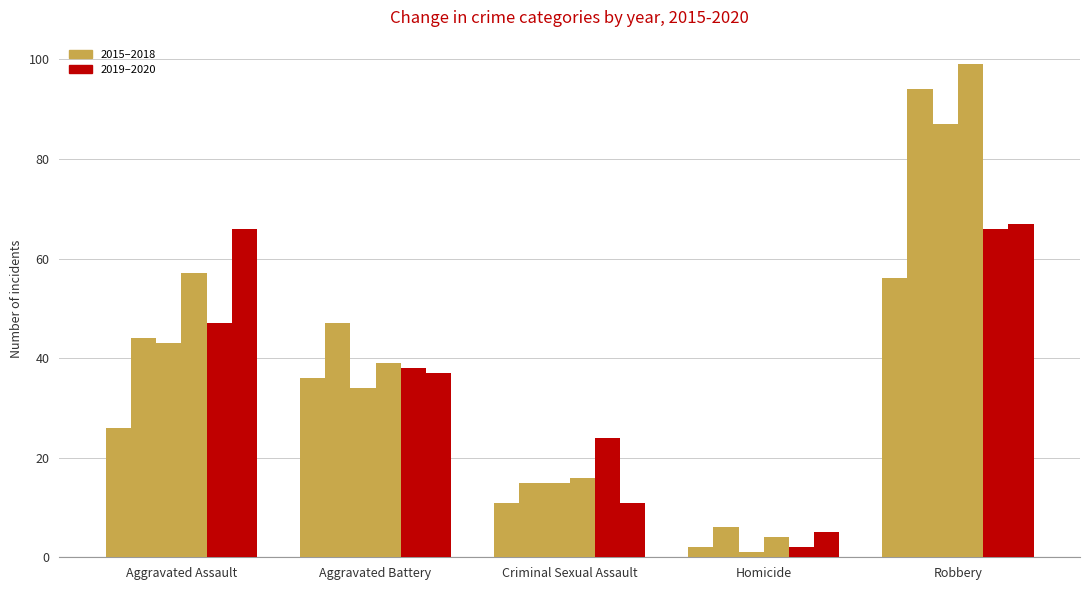

Does the chart contain stacked bars?

No